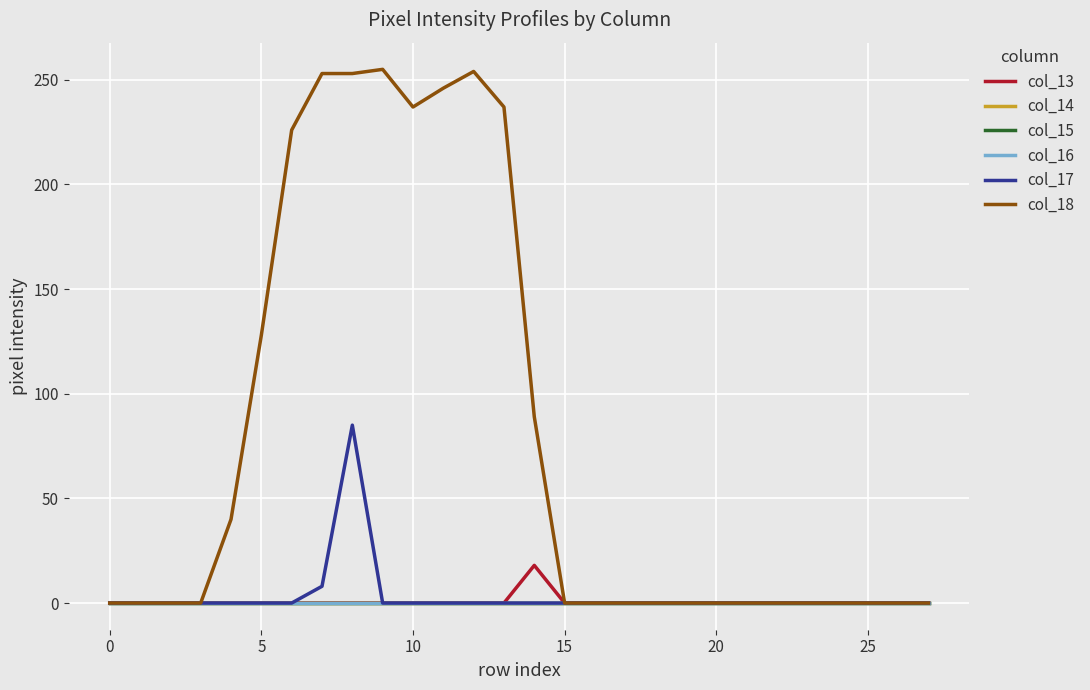

Rank the series by their maximum value, from lowest to highest.

col_14, col_15, col_16, col_13, col_17, col_18